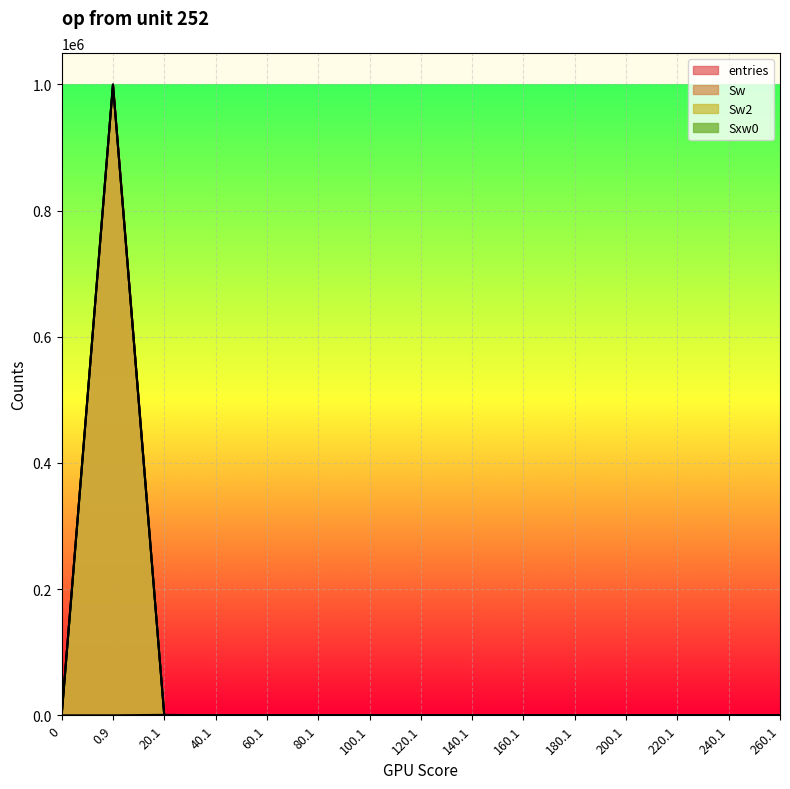

What is the difference between the Sw2 values at 20.1 and 0.9?

999621